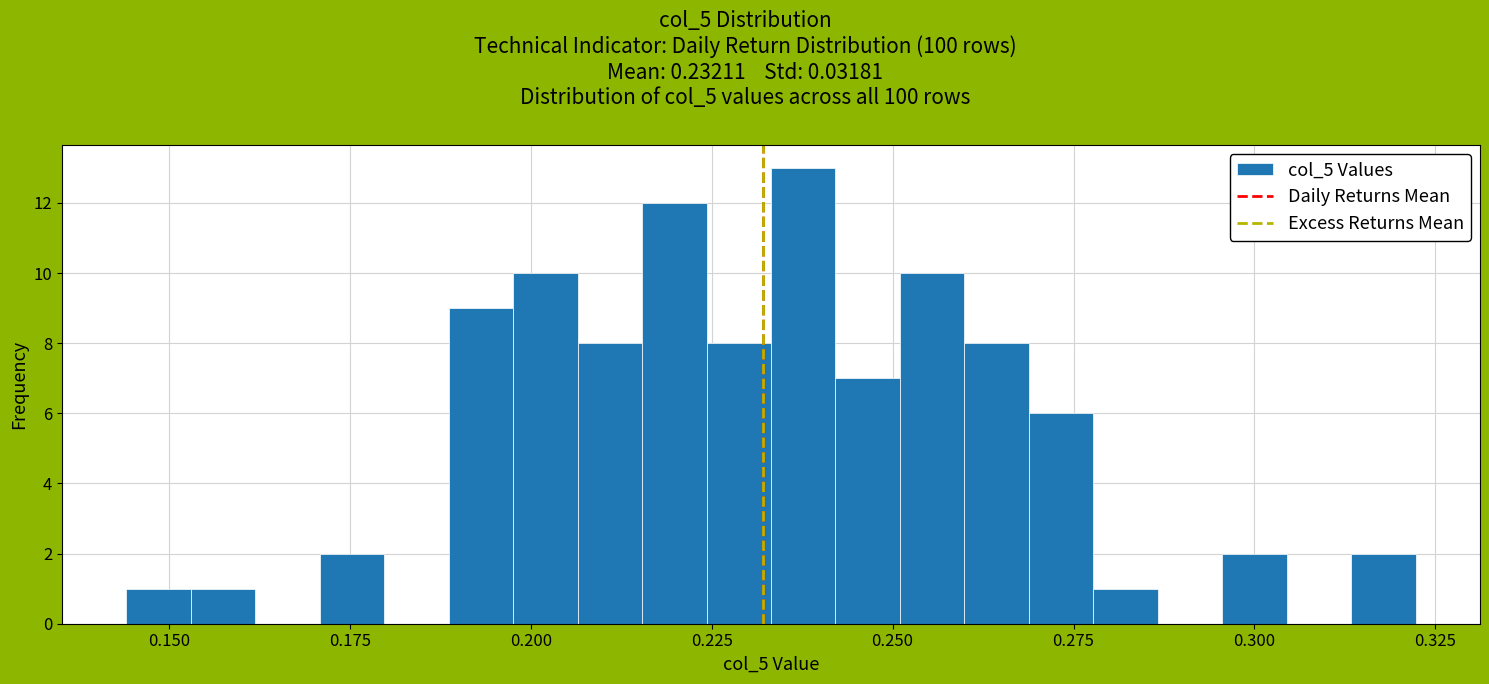

Around what value on the x-axis is the tallest bar? Give the approximate position of its centre, as read against the axis.

0.240